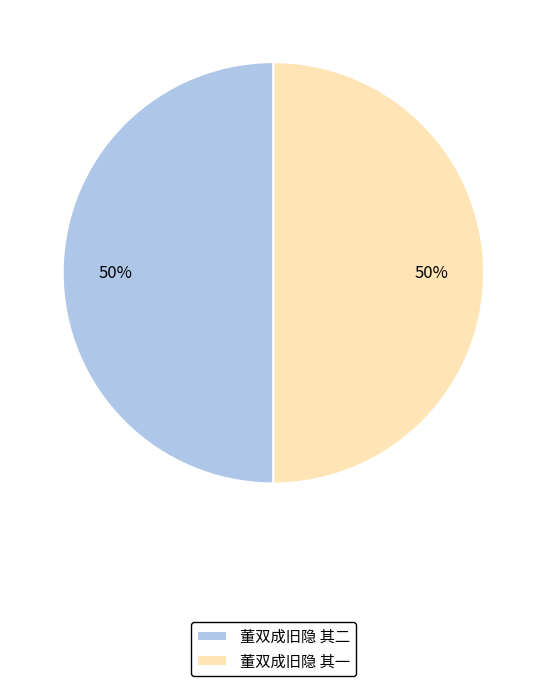

To the nearest percent, what percentage of the pie is 董双成旧隐 其一?

50%